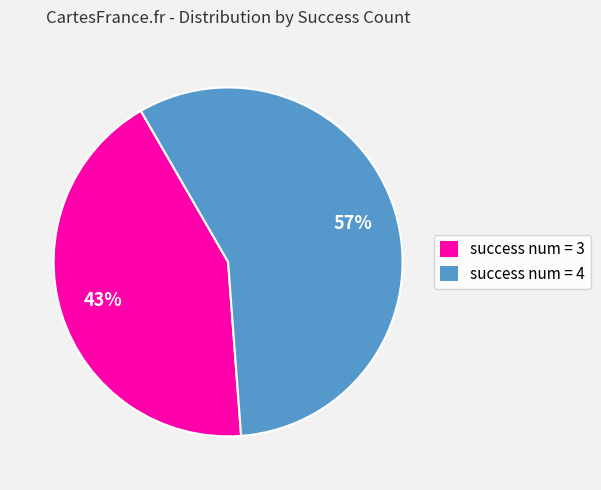

How many segments does this pie chart have?

2